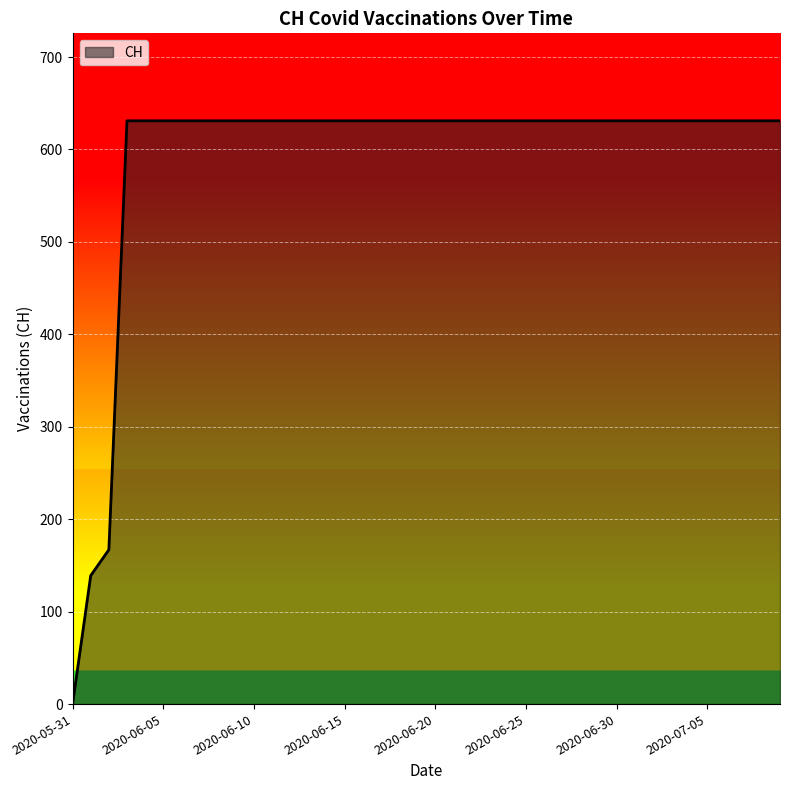

What is the maximum value shown in the chart?

631